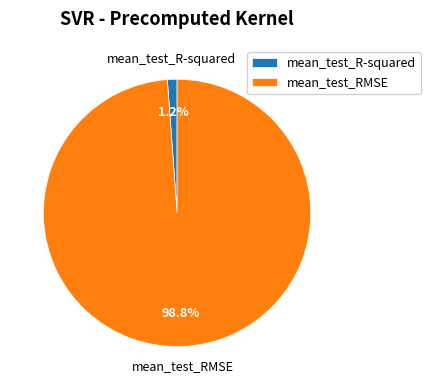

What percentage is the mean_test_R-squared slice, to the nearest percent?

1%